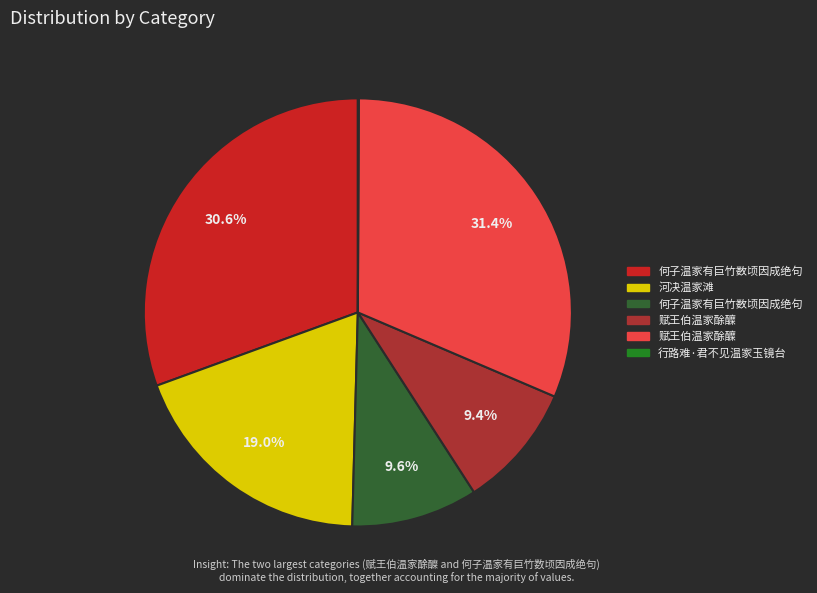

Does any single category account for the majority?

No